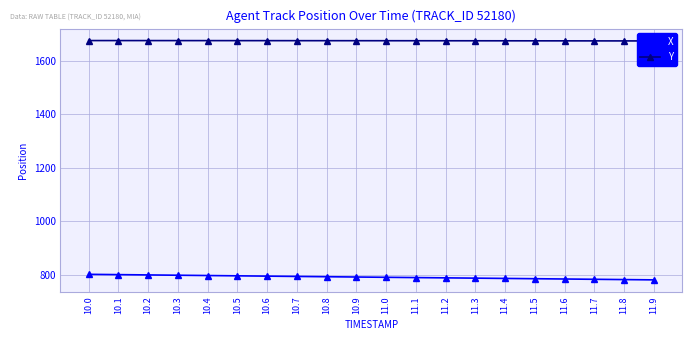

What is the sum of all Y values?

33519.9